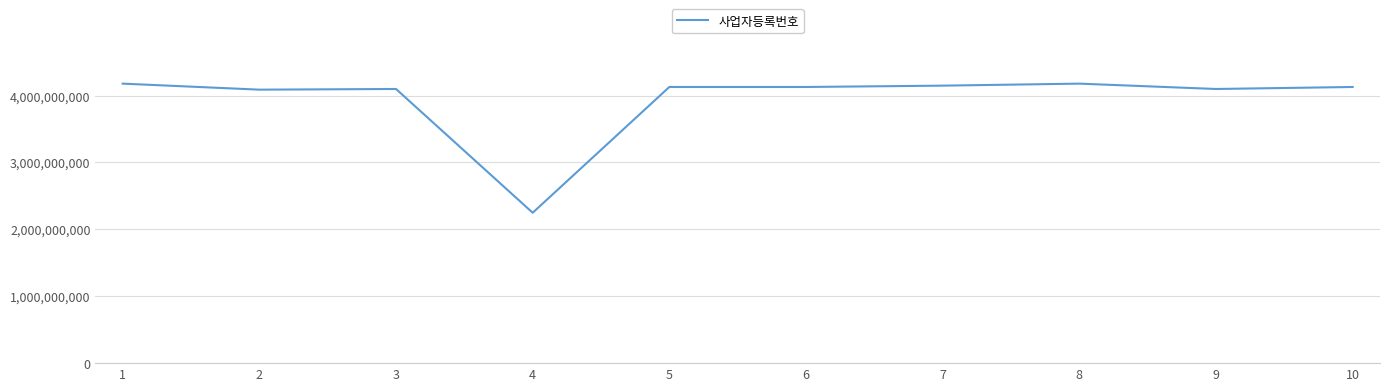

Read the value at 10, to the nearest 10.

4128132610